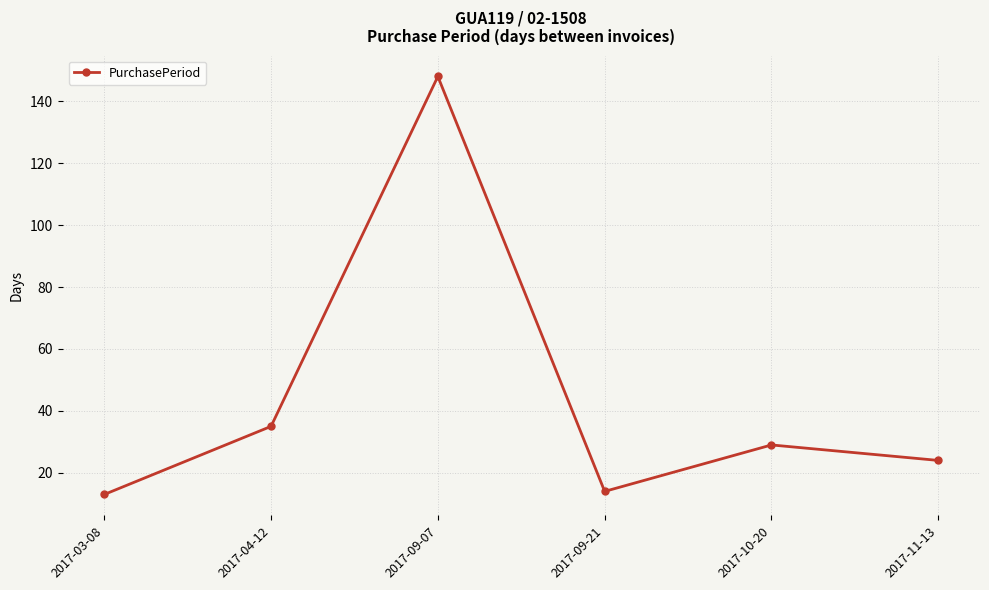

The value at 2017-09-07 is 69. True or false?

False